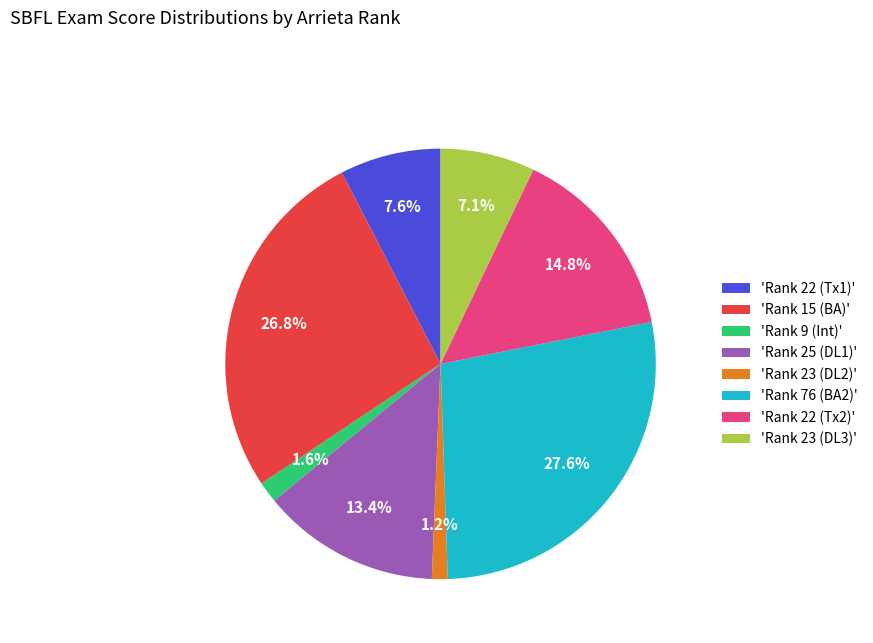

Which category has the biggest portion of the pie?

'Rank 76 (BA2)'